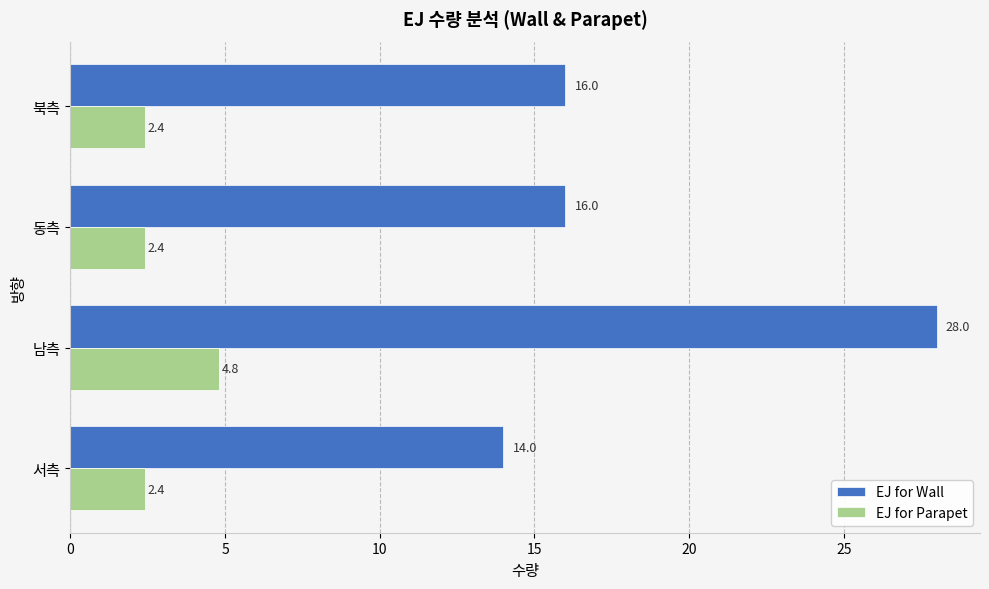

What value does the EJ for Parapet series have at 동측?

2.4